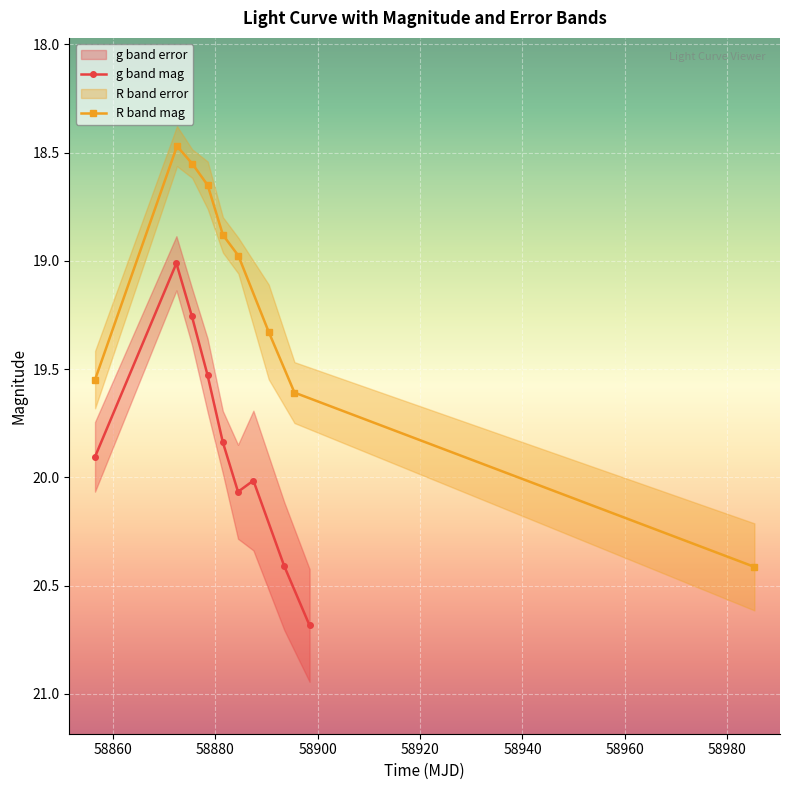

How many interior local valleys does the g band mag series have?

2